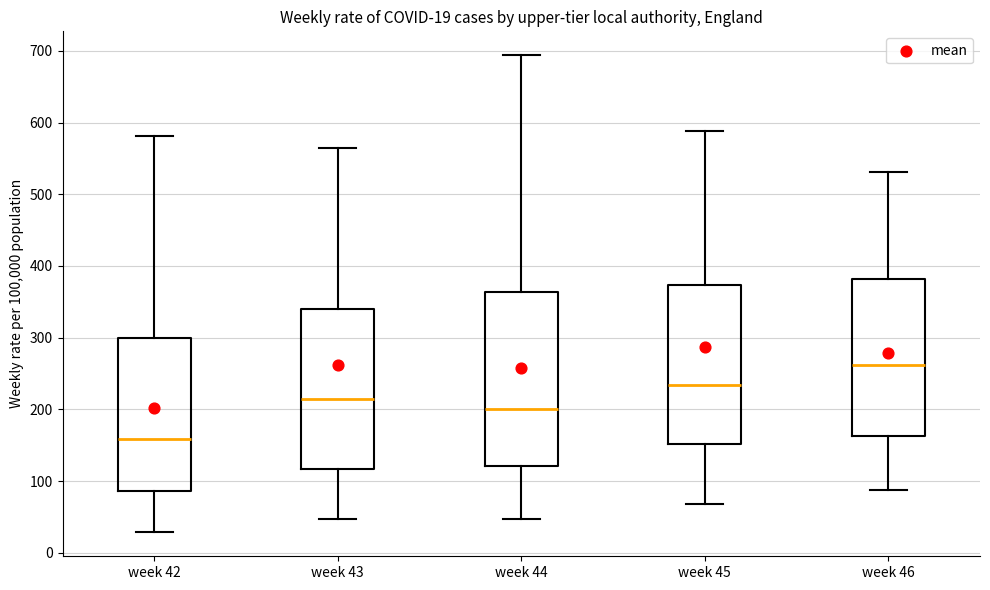

Which box's median line is the lowest?

week 42